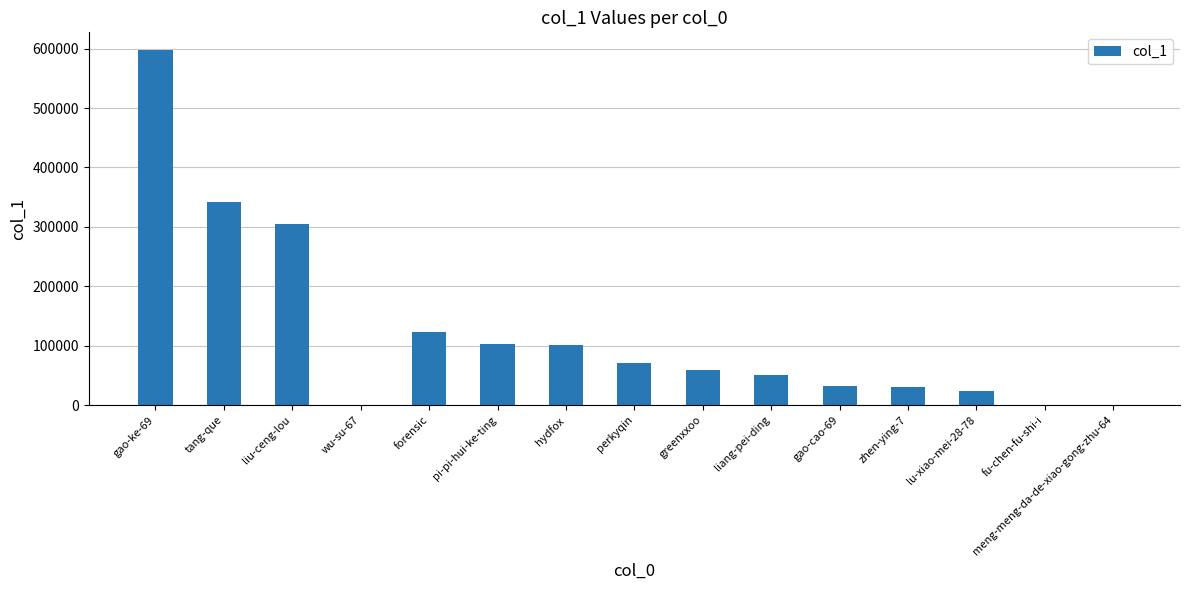

What is the maximum value shown in the chart?

597550